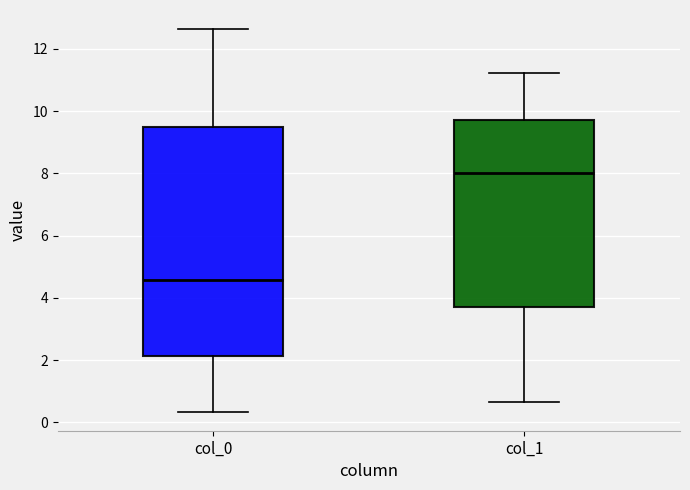

Reading left to right, transcribe this box plot: for each box, give where its median line is, the range the box spans, and where its two whiskers end, as read against the y-axis. The values are not printed on the chart, so give them approximately, as read against the axis.

col_0: median 4.6, box 2.2 to 9.6, whiskers 0.4 to 12.6
col_1: median 8.0, box 3.8 to 9.8, whiskers 0.6 to 11.2